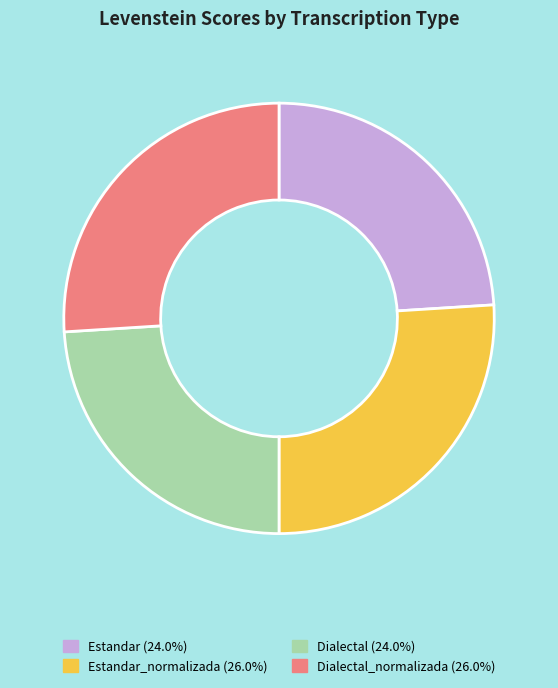

Is there any slice that represents more than half of the pie?

No